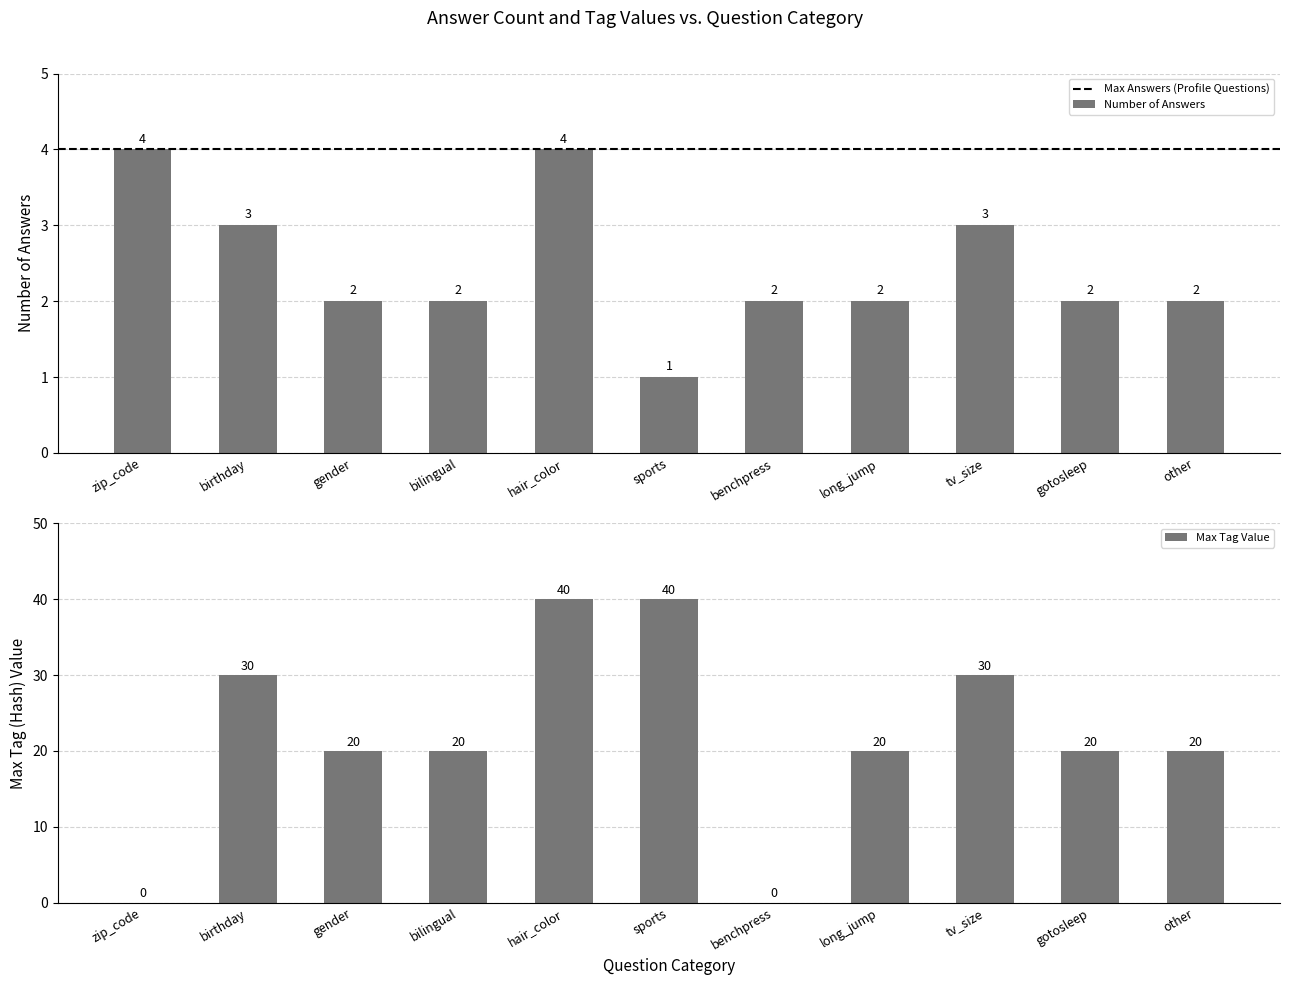

Which has a higher value, gotosleep or long_jump?

gotosleep